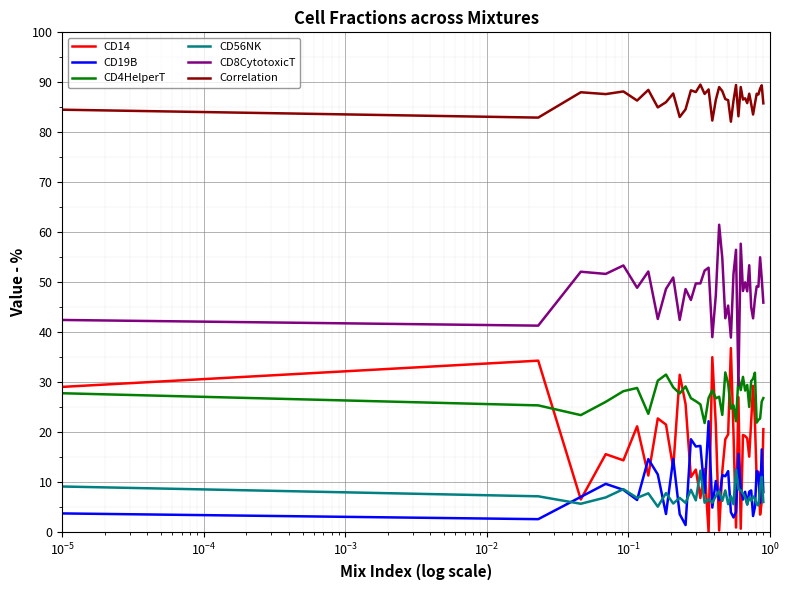

What is the sum of all CD19B values?

359.3